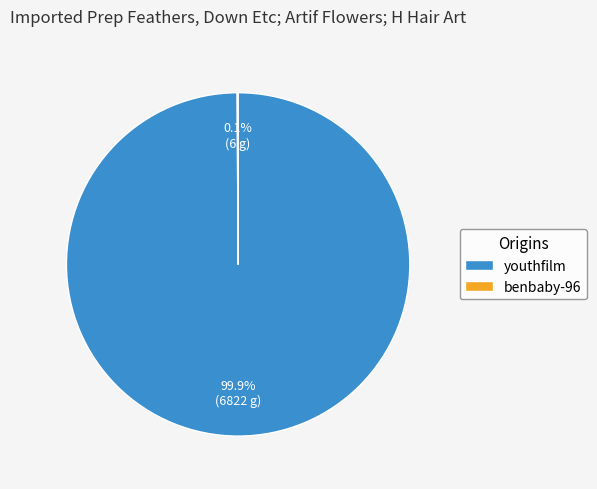

How much of the chart is everything except youthfilm?

0.1%